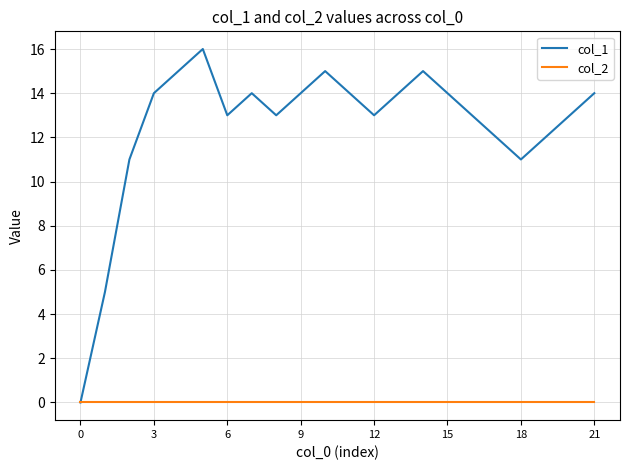

Which series has the largest range (max minus min)?

col_1